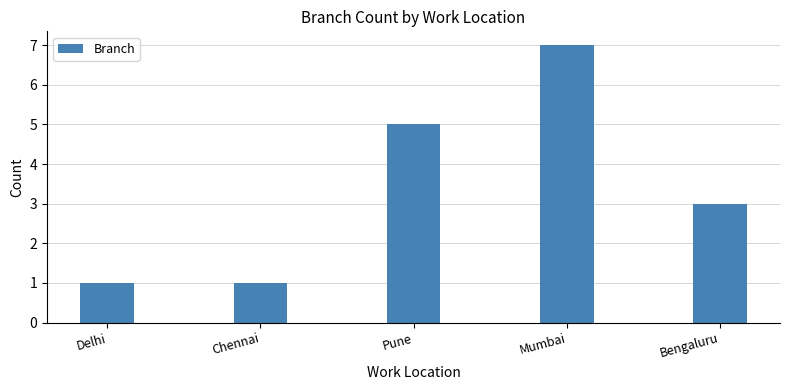

What is the change in value from Chennai to Mumbai?

+6